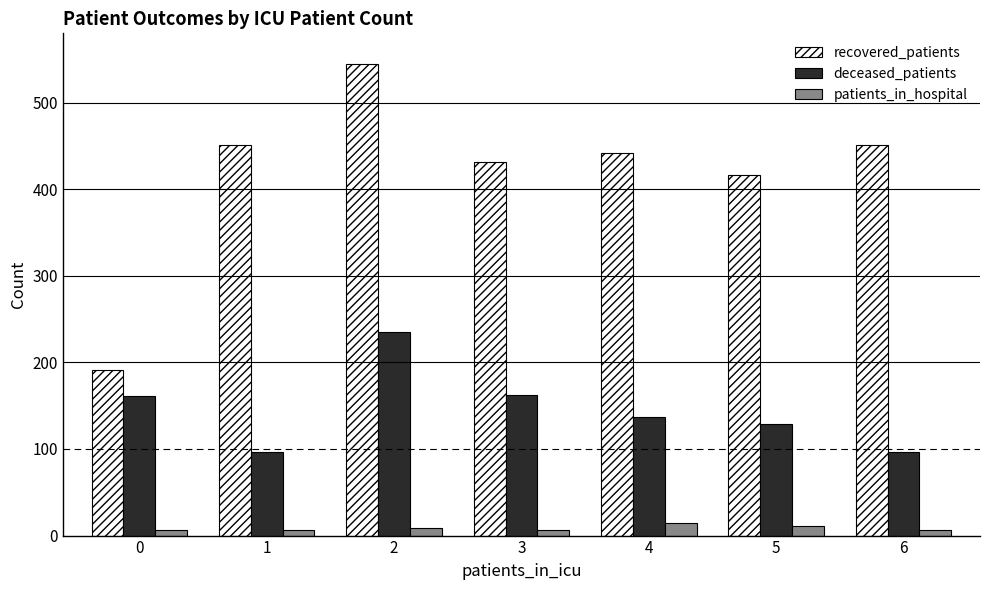

Which category has the highest value across all series?

2